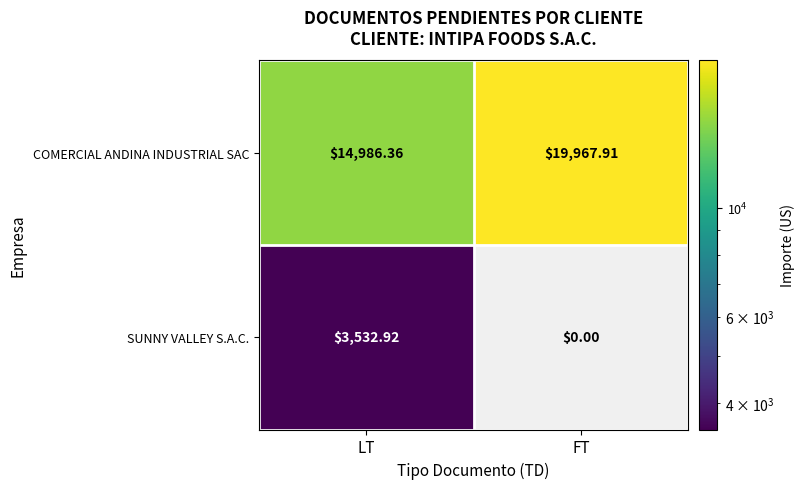

Which series changed the most between LT and FT?

COMERCIAL ANDINA INDUSTRIAL SAC